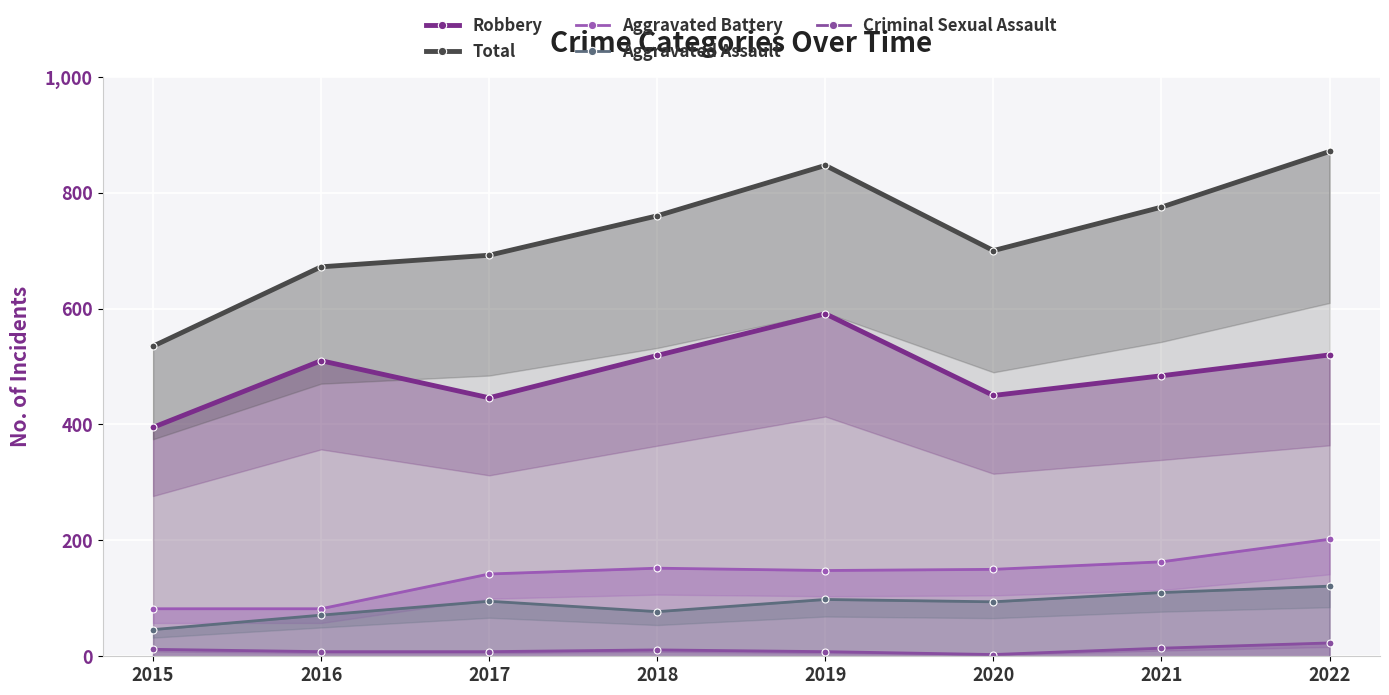

The Aggravated Assault series shows 127 at 2020. True or false?

False